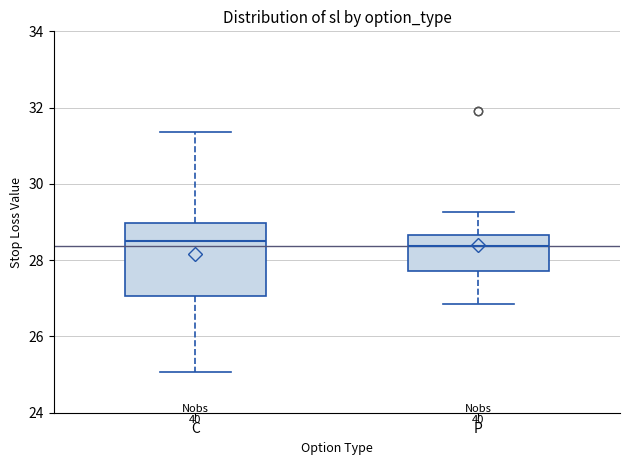

Which box is the tallest, from its lower edge to its upper edge?

C